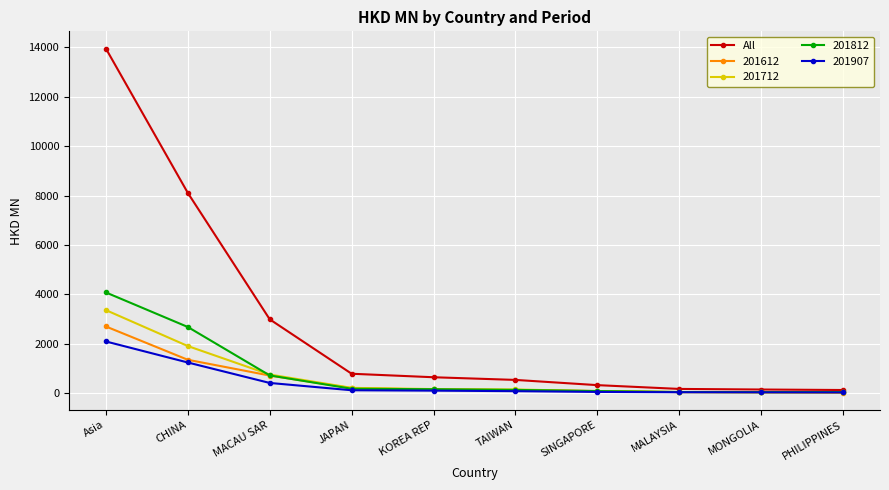

What is the highest value of the All series?

13953.5